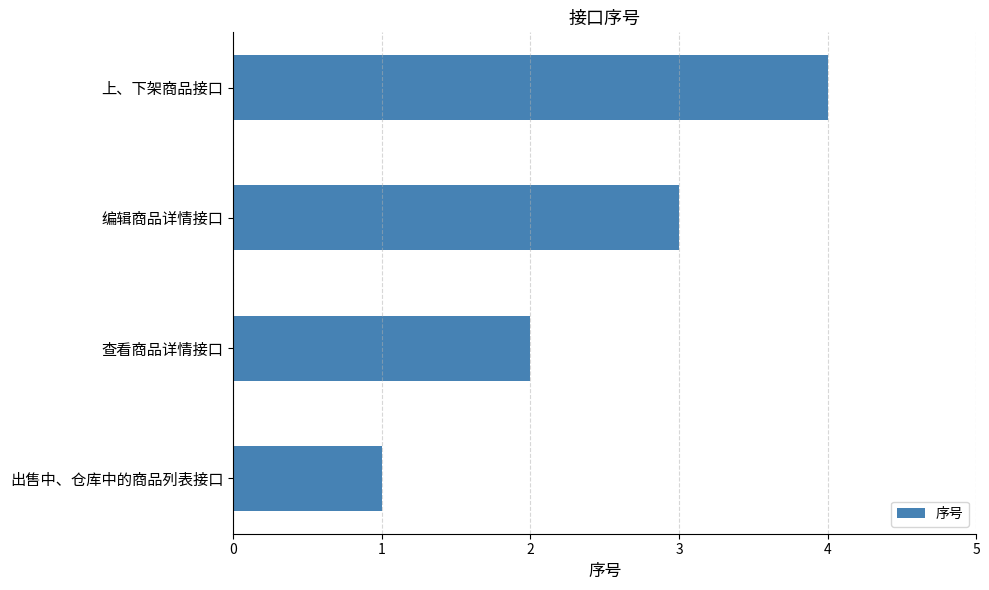

At which category does the chart reach its peak across all series?

上、下架商品接口